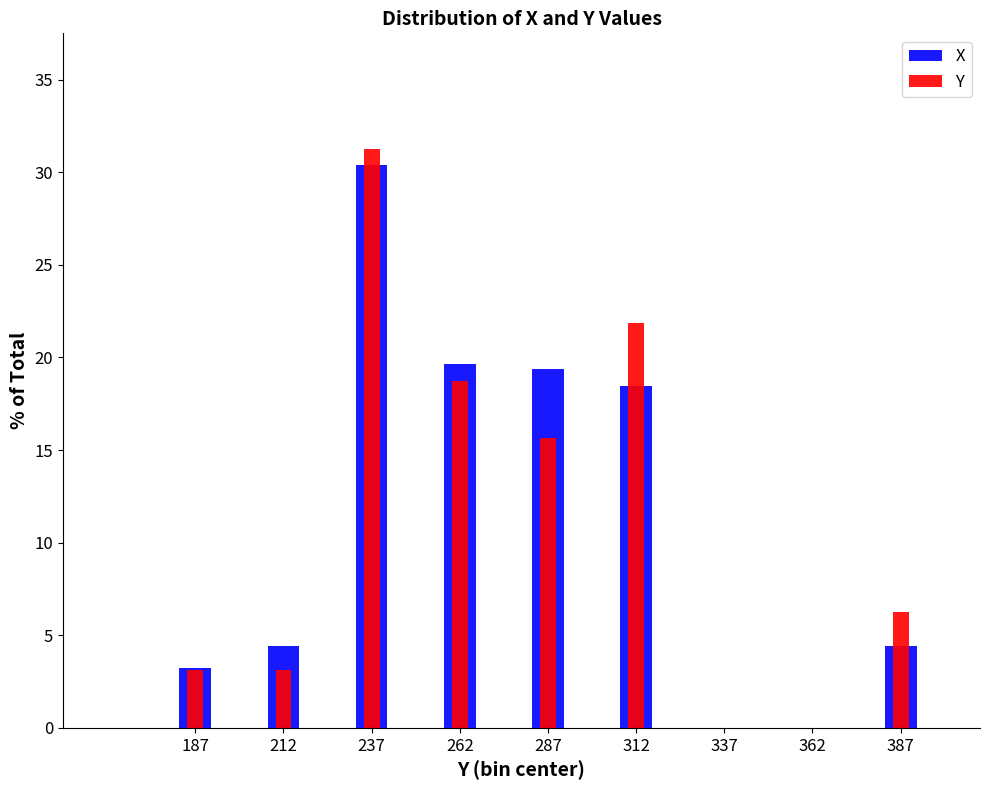

What are all the series names shown in the legend?

X, Y